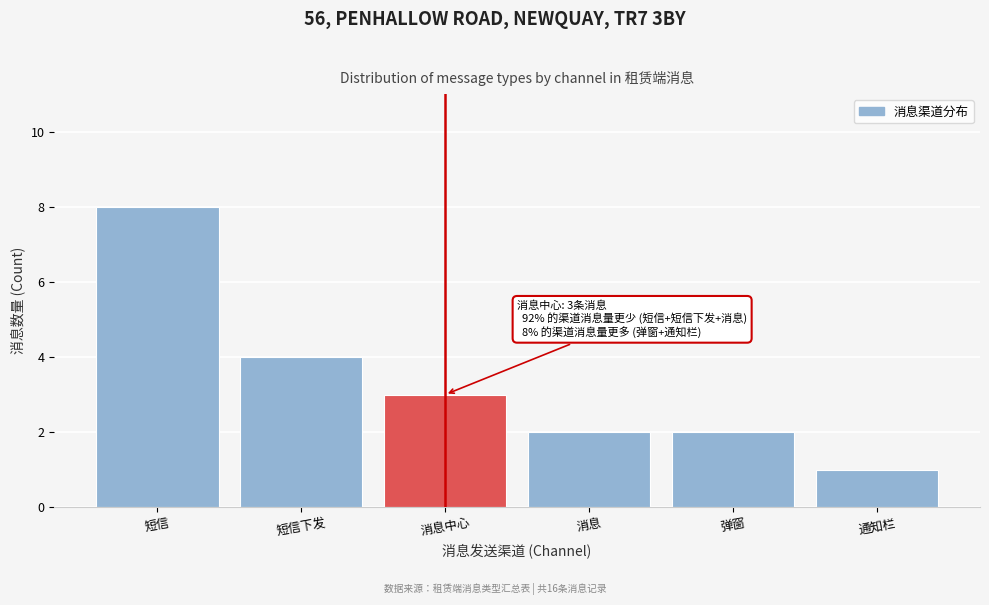

Reading left to right, list all the values displayed in this chart.

短信=8	短信下发=4	消息中心=3	消息=2	弹窗=2	通知栏=1